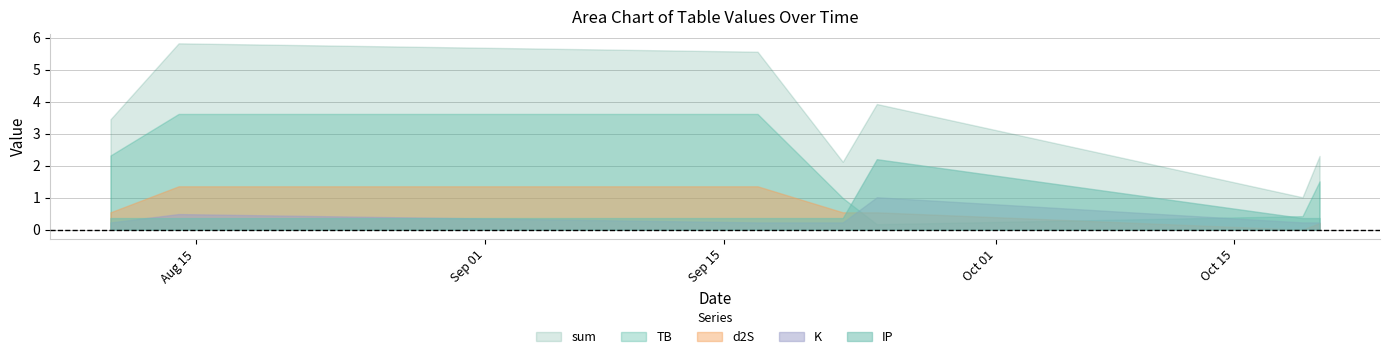

True or false: K and sum cross at least once.

False